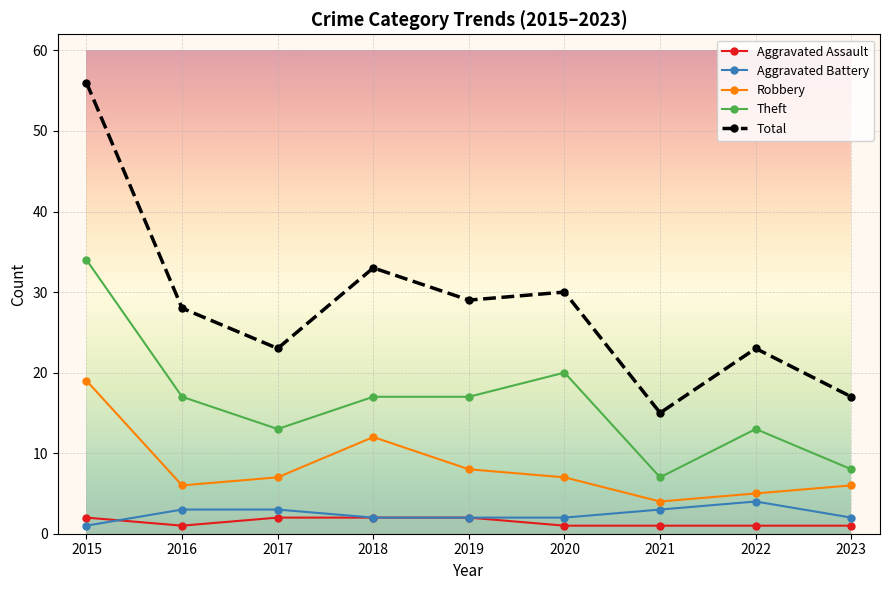

Is it true that Robbery equals 13 at 2015?

False